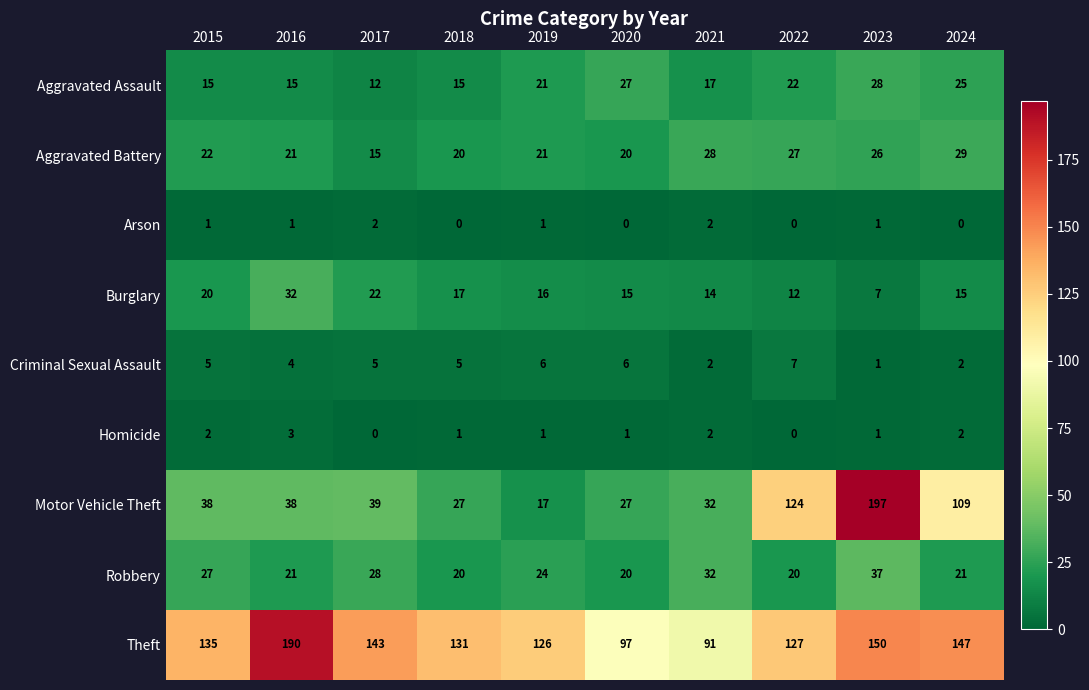

What is the greatest value displayed?

197